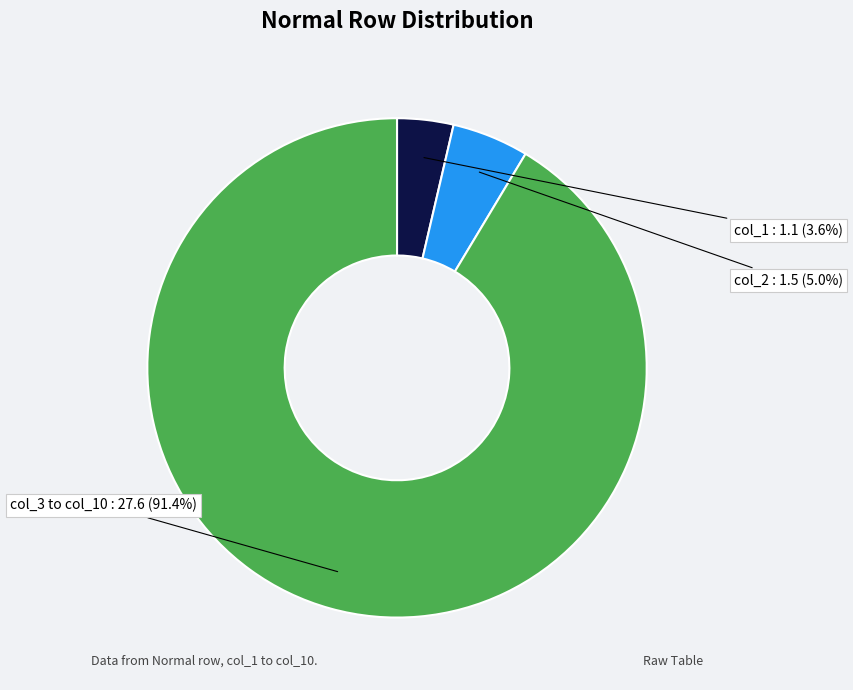

Is there any slice that represents more than half of the pie?

Yes